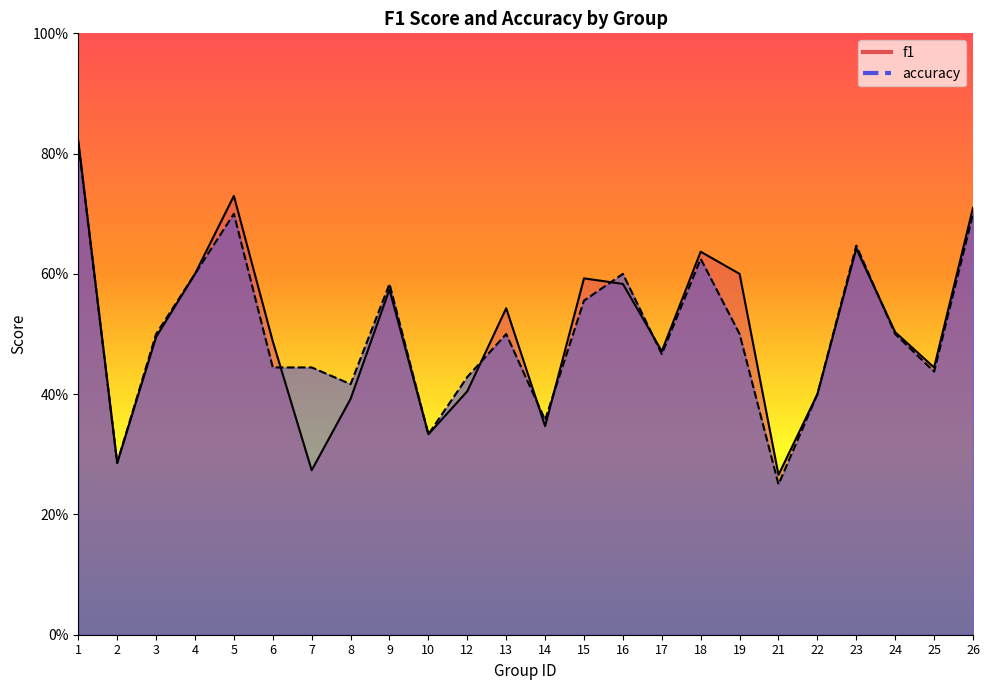

Which series ends up on top after the final intersection of f1 and accuracy?

f1